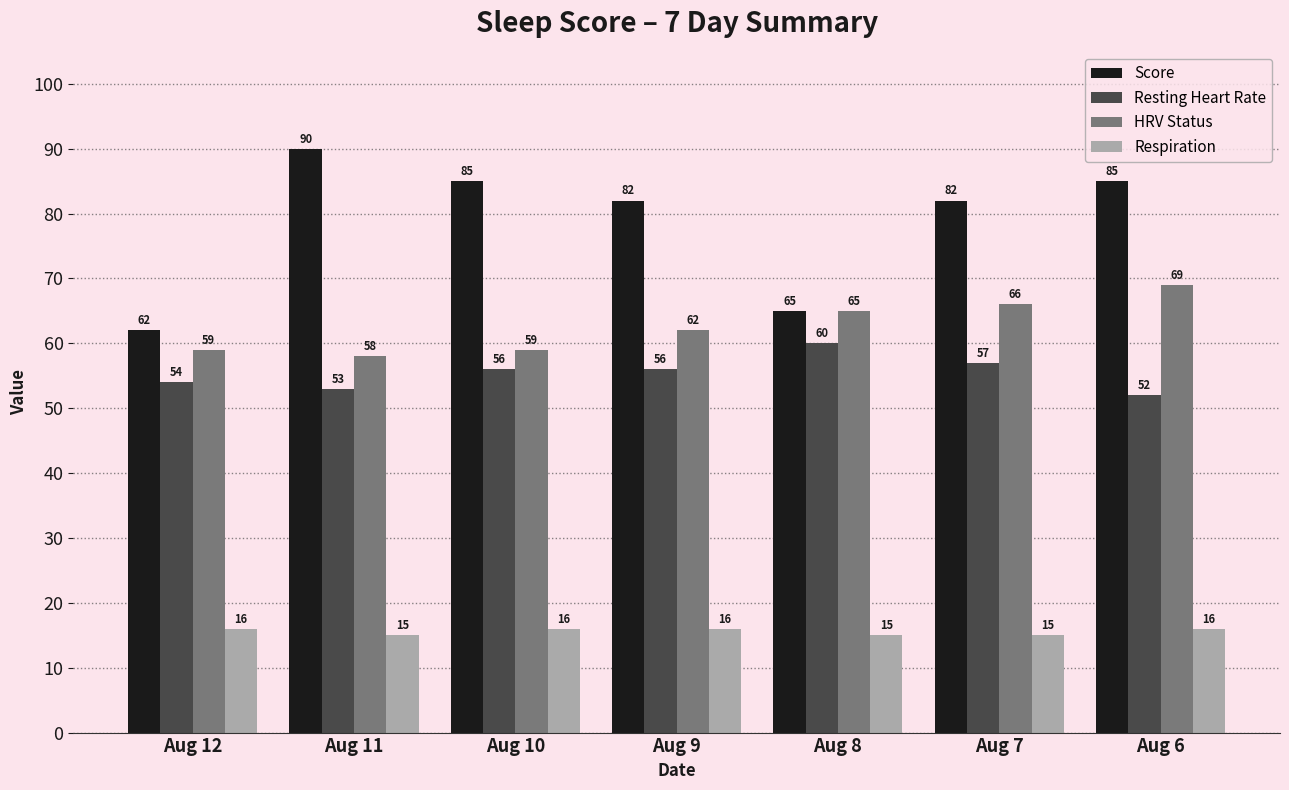

What is the sum of all Score values?

551